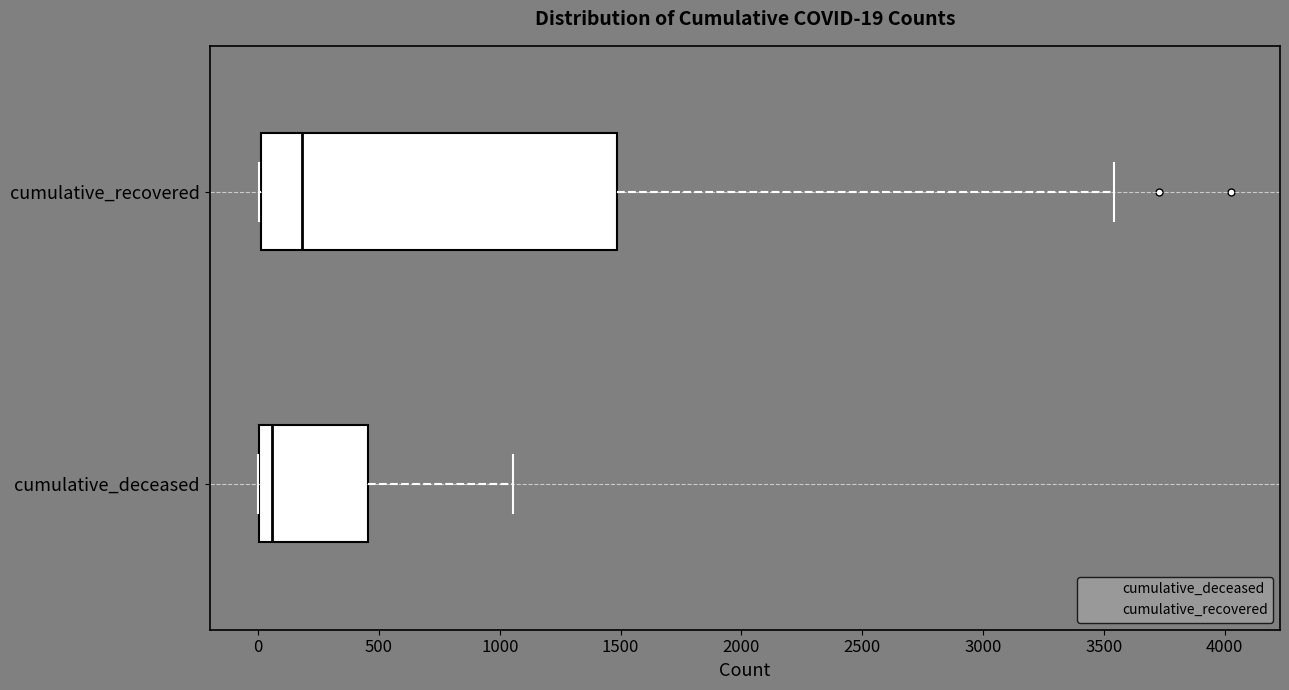

Which box is the widest, from its left edge to its right edge?

cumulative_recovered